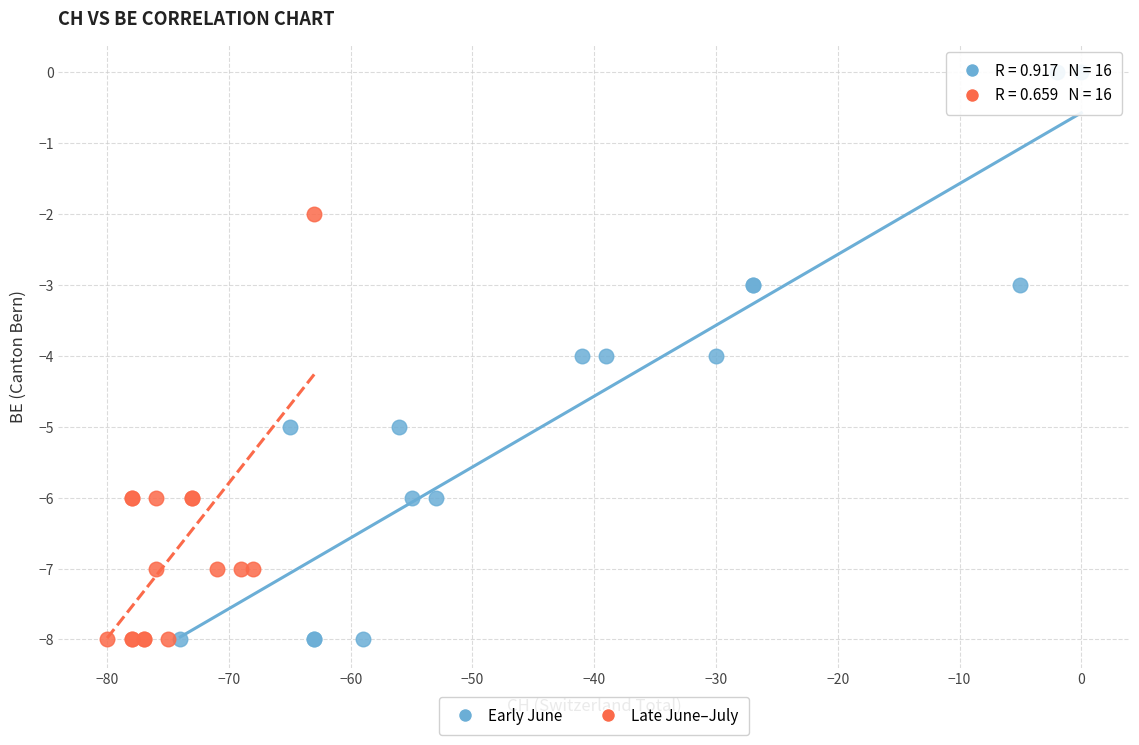

Which series has the widest spread of Y values?

Early June